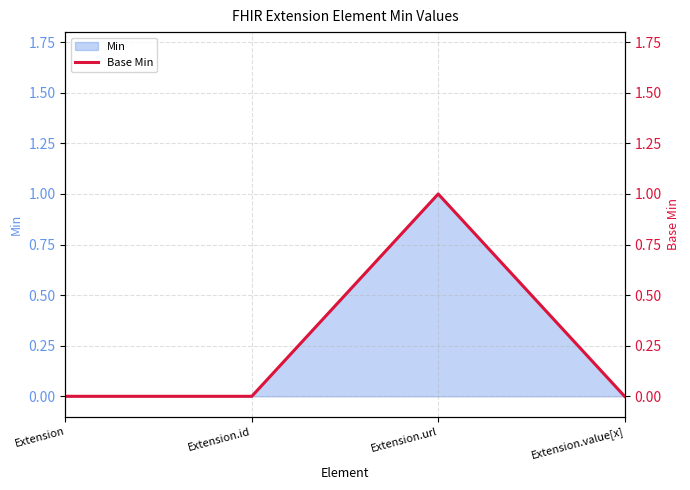

List the labels in order of value, smallest first.

Extension, Extension.id, Extension.value[x], Extension.url